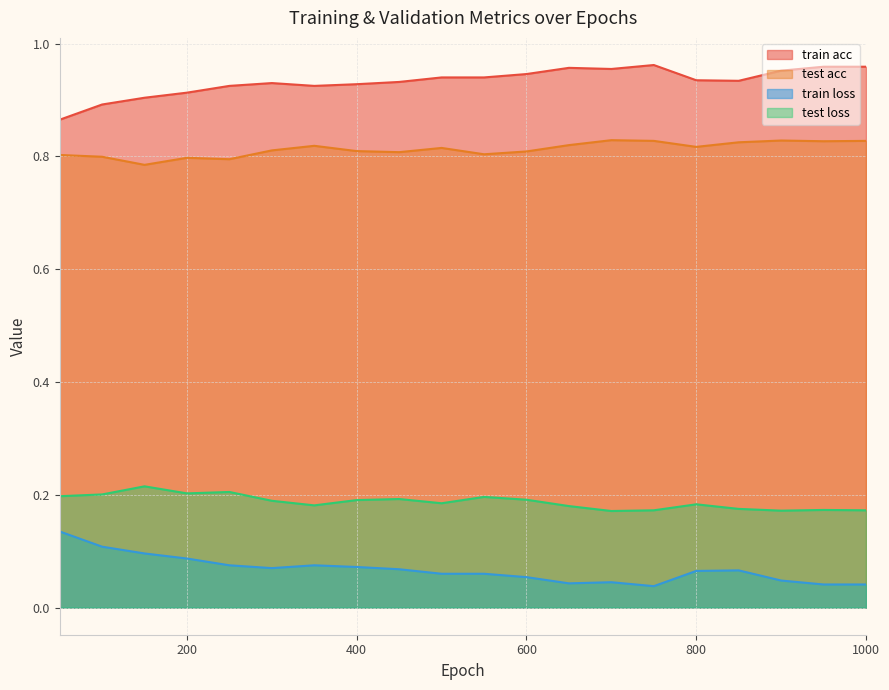

Reading right to left, extract all data points from this chart.

train acc: 1.0	1.0	1.0	0.9	0.9	1.0	1.0	1.0	0.9	0.9	0.9	0.9	0.9	0.9	0.9	0.9	0.9	0.9	0.9	0.9
test acc: 0.8	0.8	0.8	0.8	0.8	0.8	0.8	0.8	0.8	0.8	0.8	0.8	0.8	0.8	0.8	0.8	0.8	0.8	0.8	0.8
train loss: 0.0	0.0	0.0	0.1	0.1	0.0	0.0	0.0	0.1	0.1	0.1	0.1	0.1	0.1	0.1	0.1	0.1	0.1	0.1	0.1
test loss: 0.2	0.2	0.2	0.2	0.2	0.2	0.2	0.2	0.2	0.2	0.2	0.2	0.2	0.2	0.2	0.2	0.2	0.2	0.2	0.2